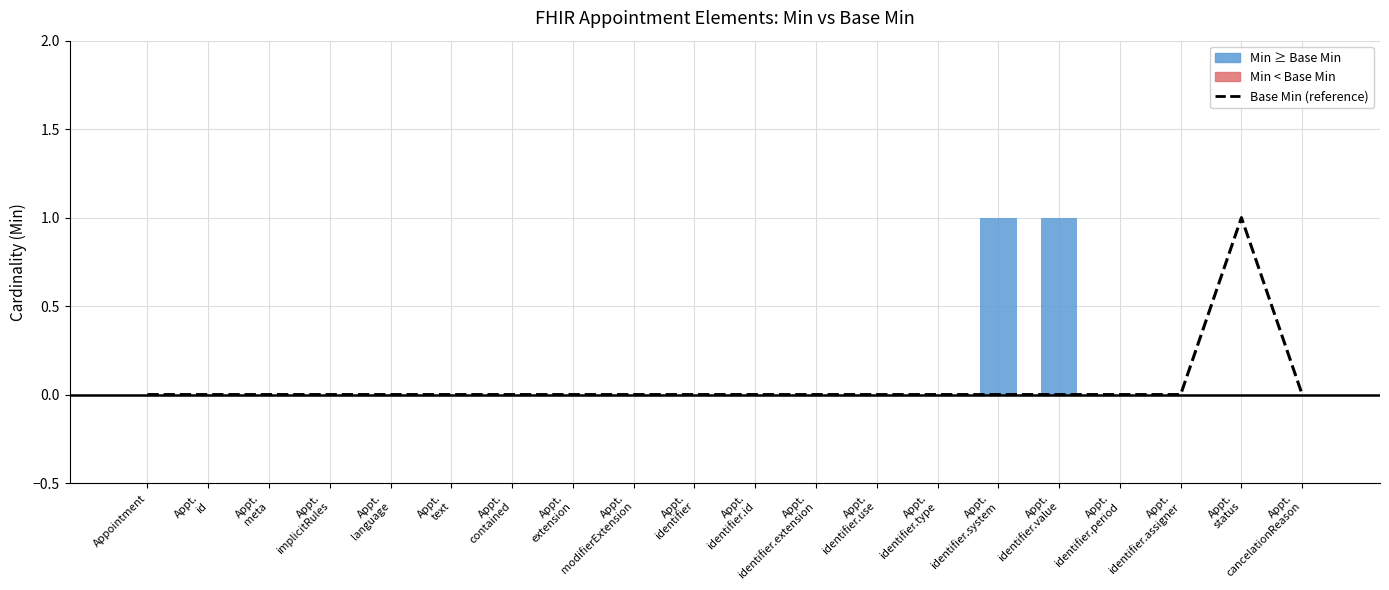

What is the sum of all values?

1